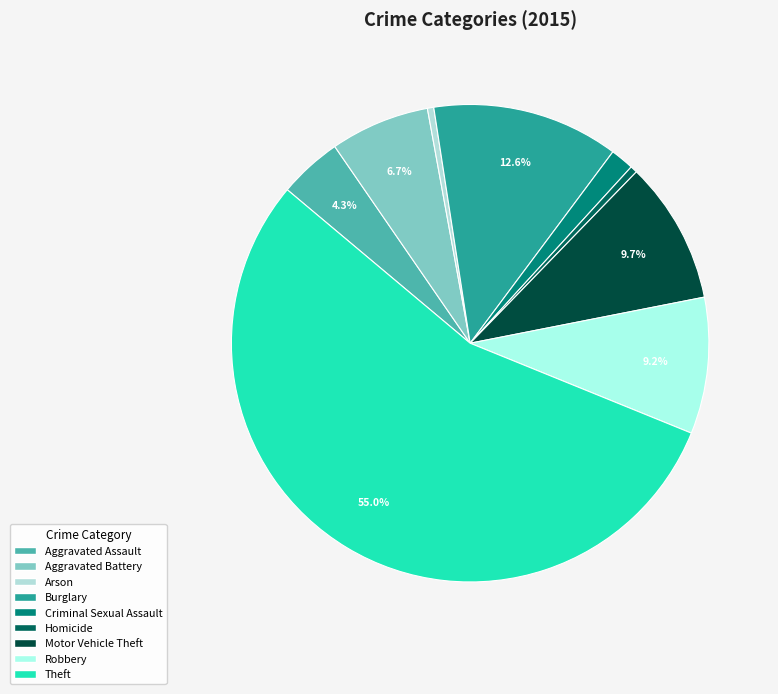

What percentage is NOT represented by Aggravated Battery?

93.3%